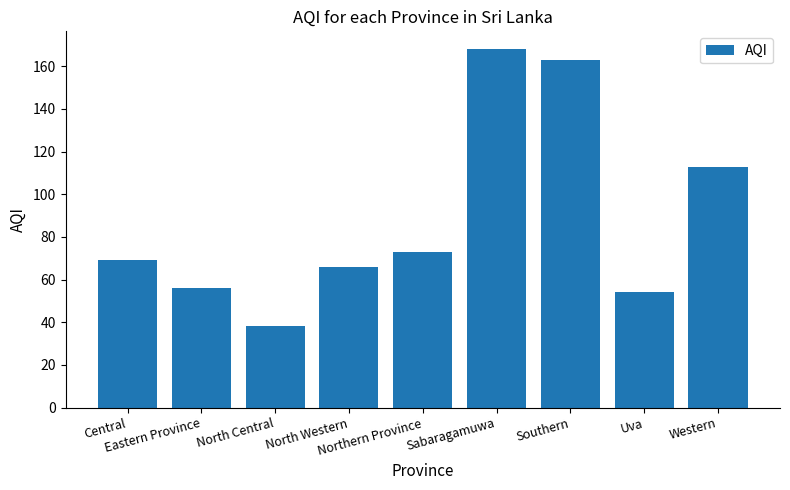

Reading left to right, list all the values displayed in this chart.

Central=69	Eastern Province=56	North Central=38	North Western=66	Northern Province=73	Sabaragamuwa=168	Southern=163	Uva=54	Western=113